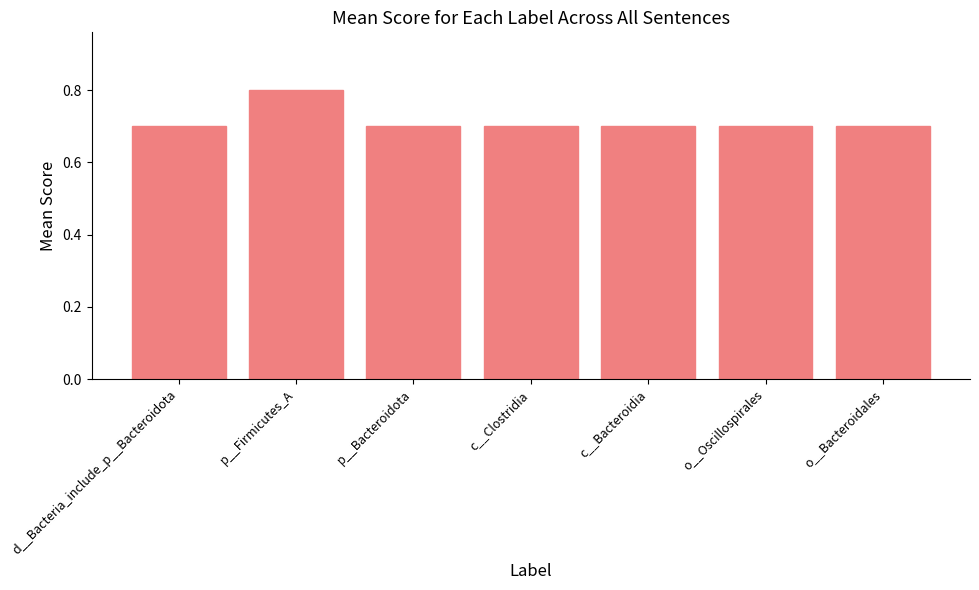

Is it true that the value at d__Bacteria_include_p__Bacteroidota is 1.2?

False